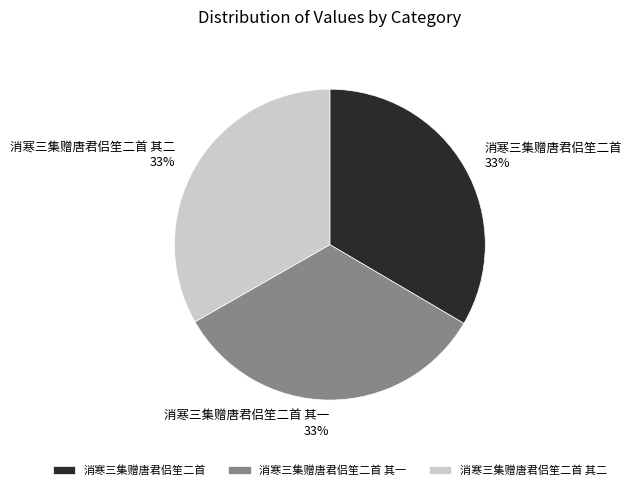

How many segments does this pie chart have?

3